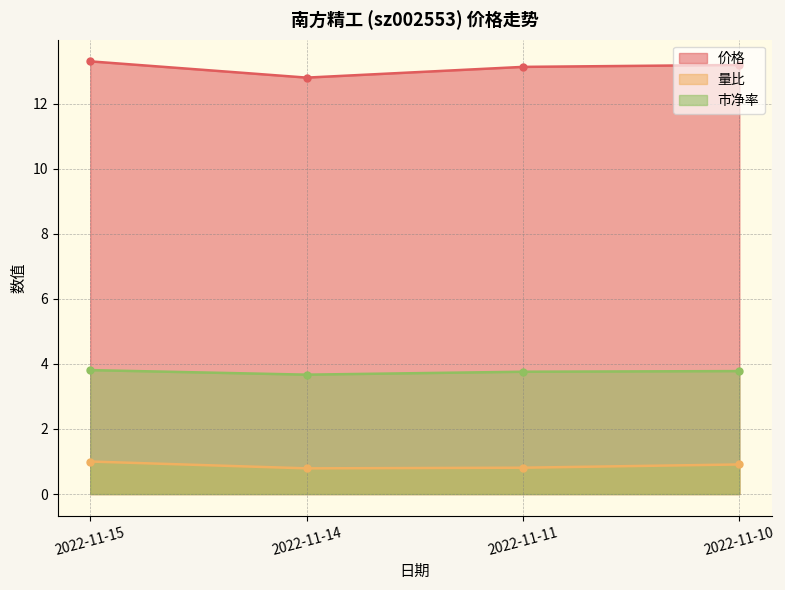

What is the minimum value shown in the chart?

0.8